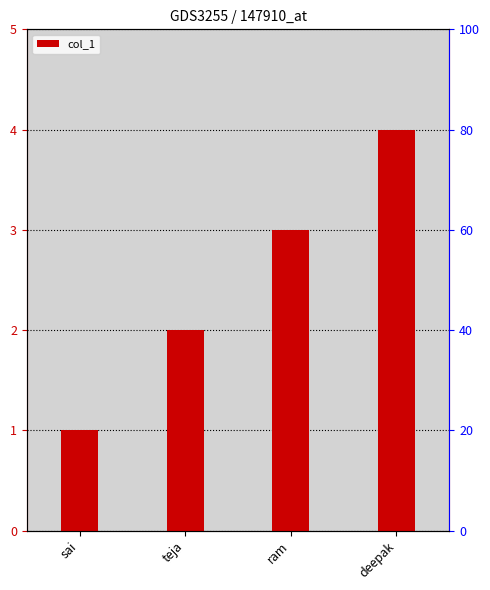

At which category does the chart reach its peak across all series?

deepak